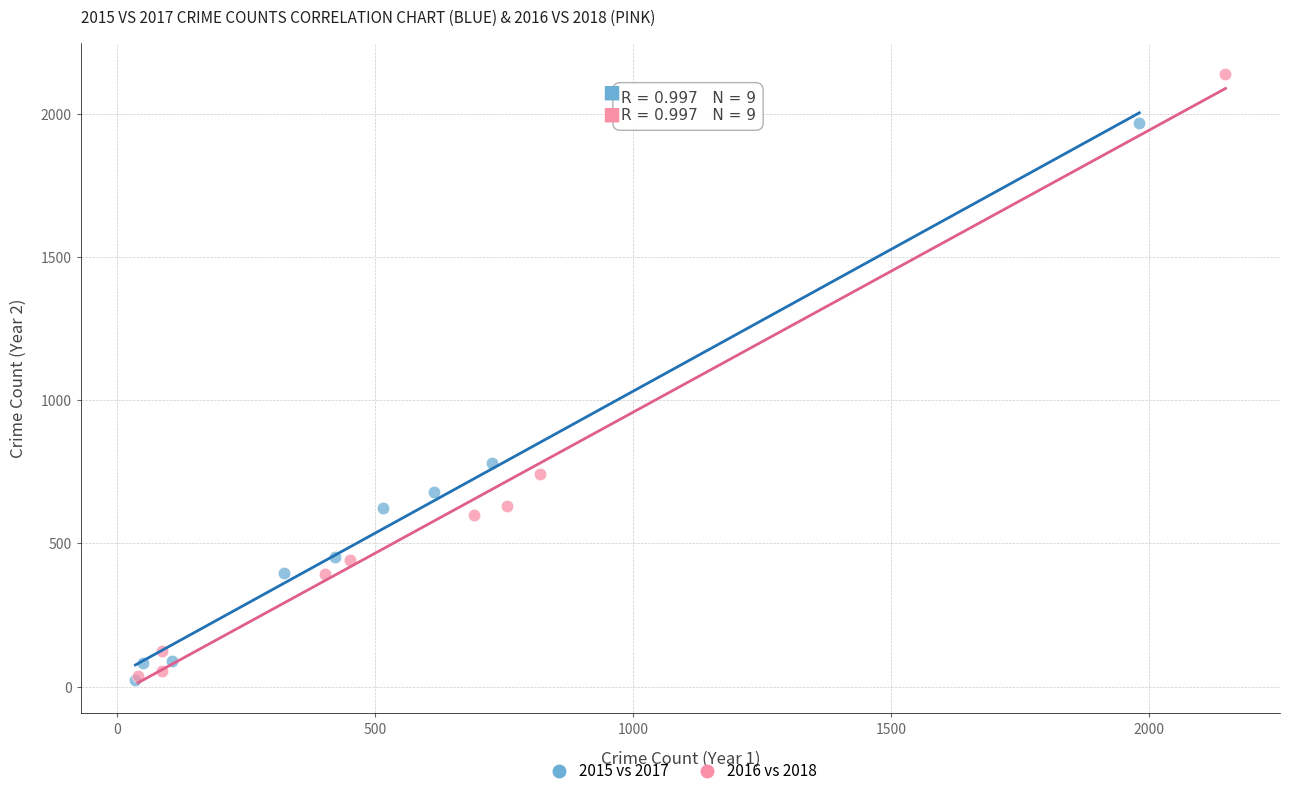

Which series has the widest spread of Y values?

2016 vs 2018